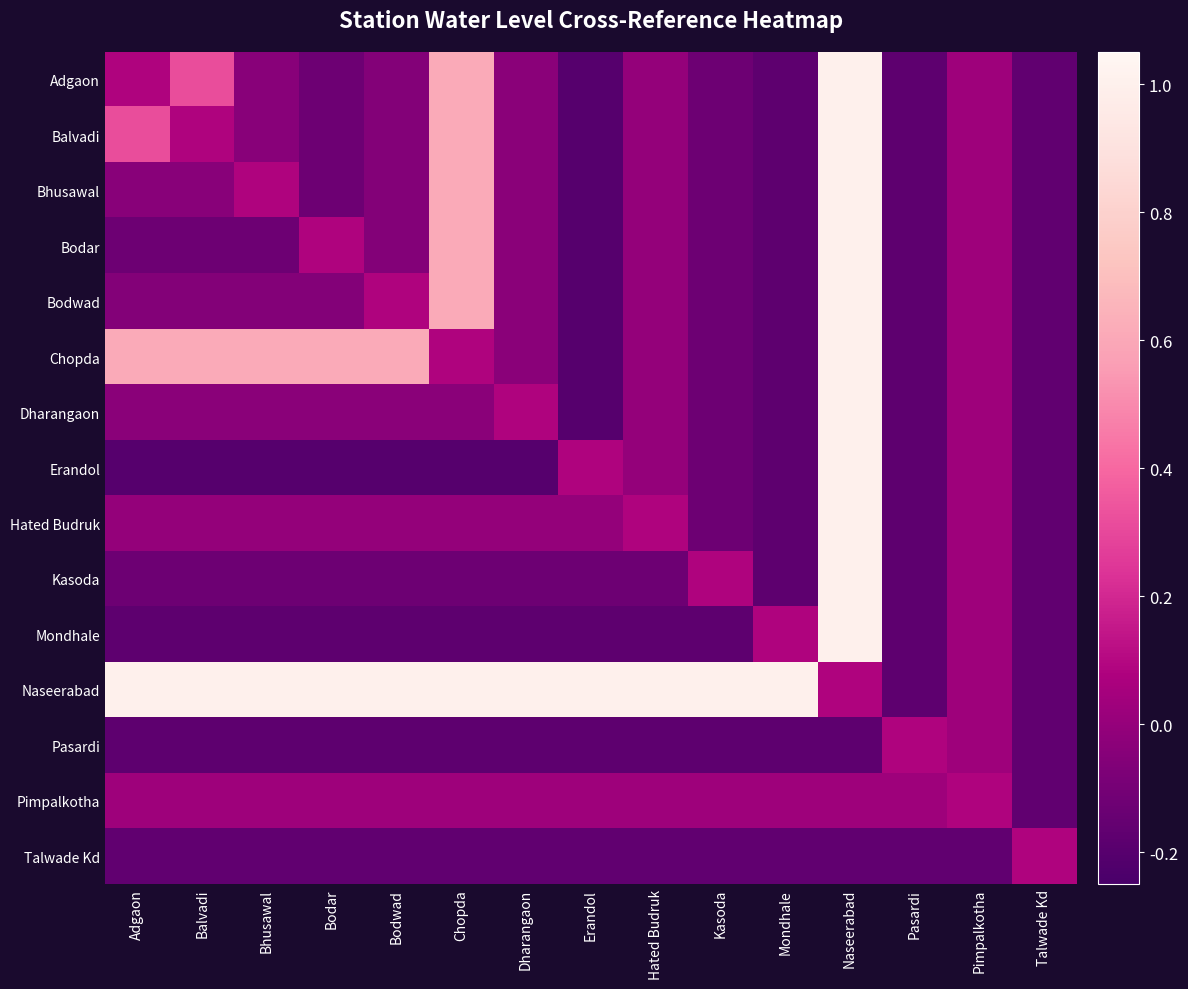

What is the greatest value displayed?

1.0